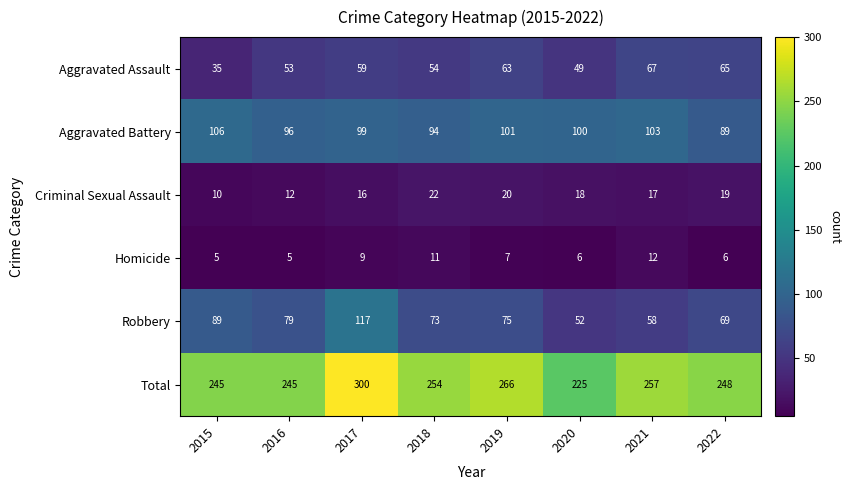

What is the spread (max minus min) of values at 2015?

240